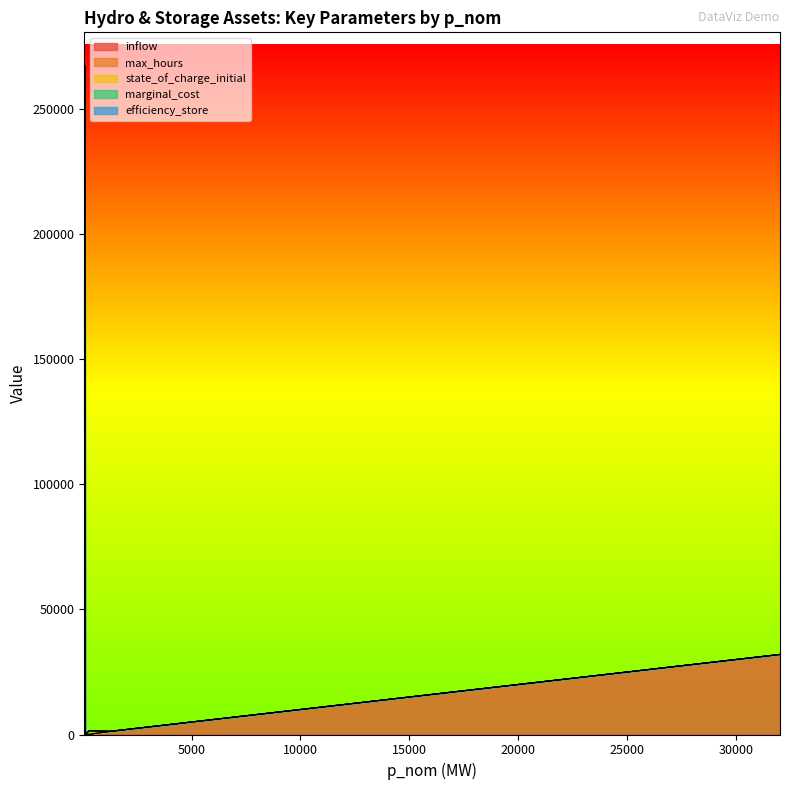

Rank the series at Germany Pondage from highest to lowest value.

state_of_charge_initial, inflow, max_hours, marginal_cost, efficiency_store